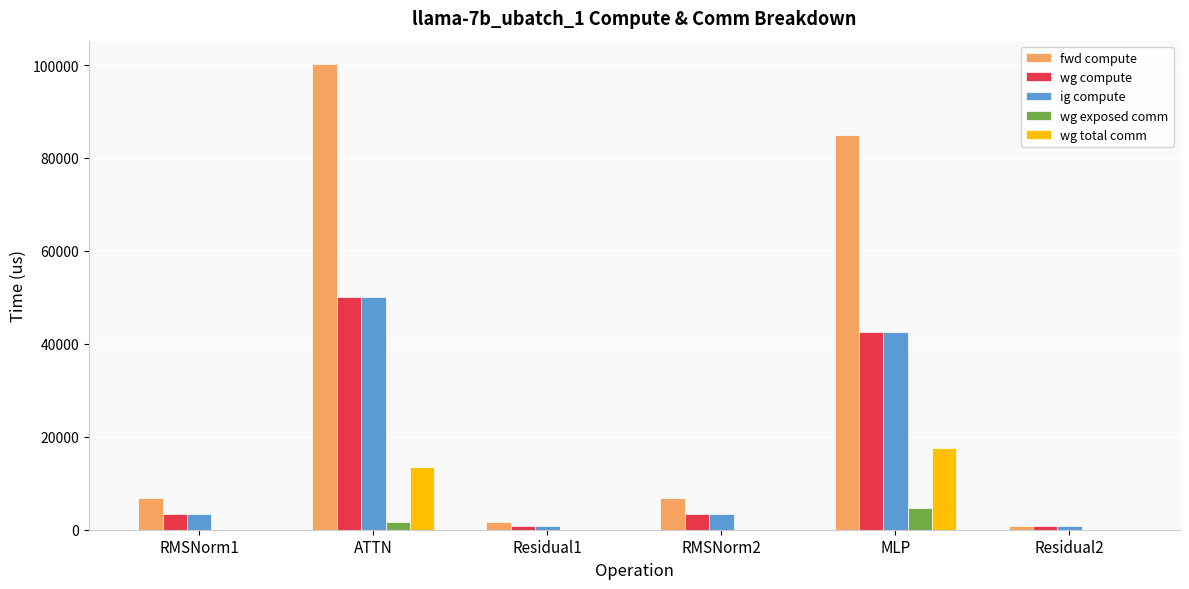

Between RMSNorm1 and ATTN, which series saw the biggest shift?

fwd compute